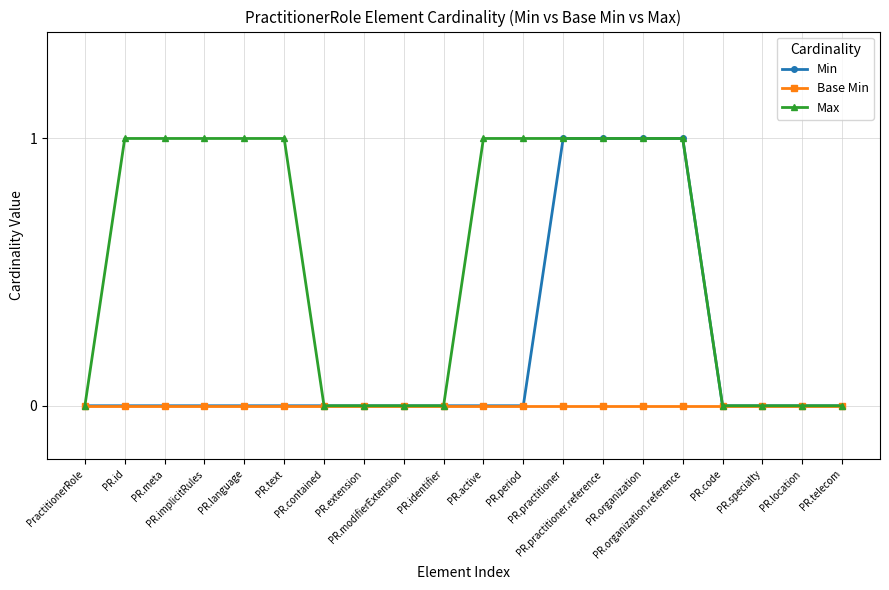

Which series has the largest total across all categories?

Max